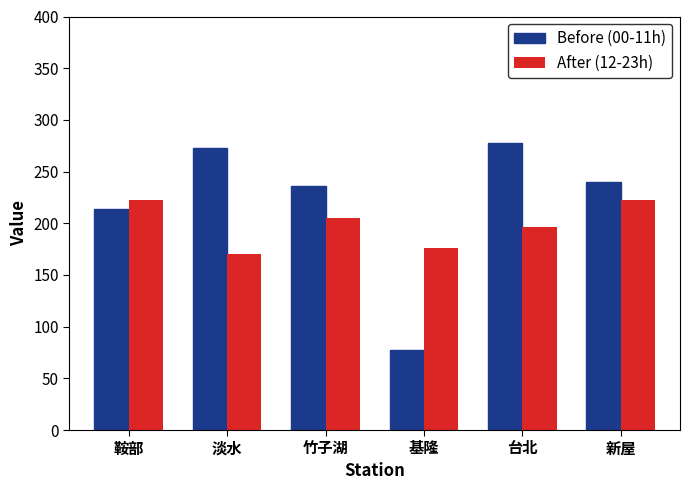

Read the After (12-23h) value at 淡水.

170.4